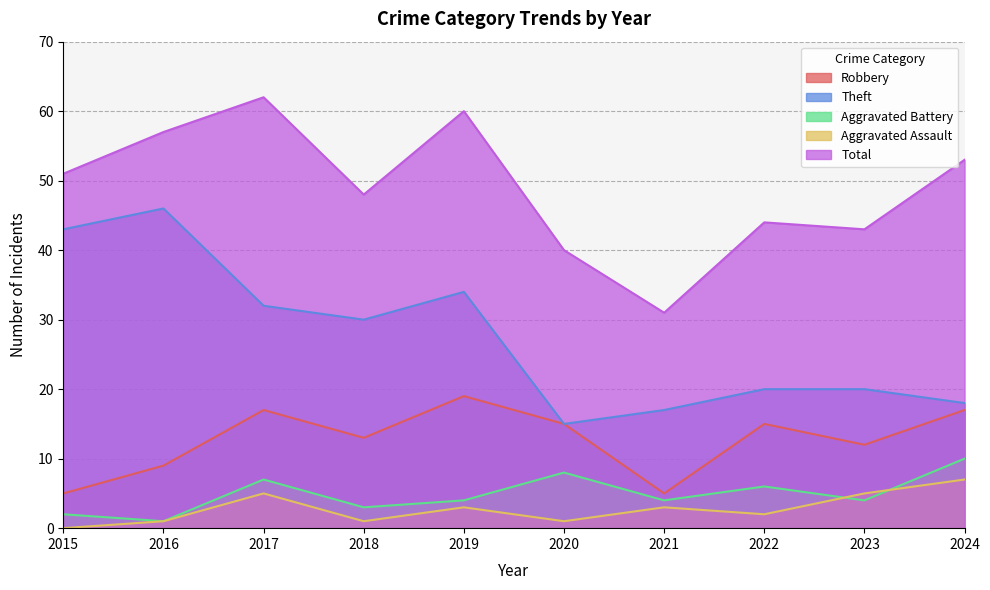

True or false: Theft and Total intersect in this chart.

False